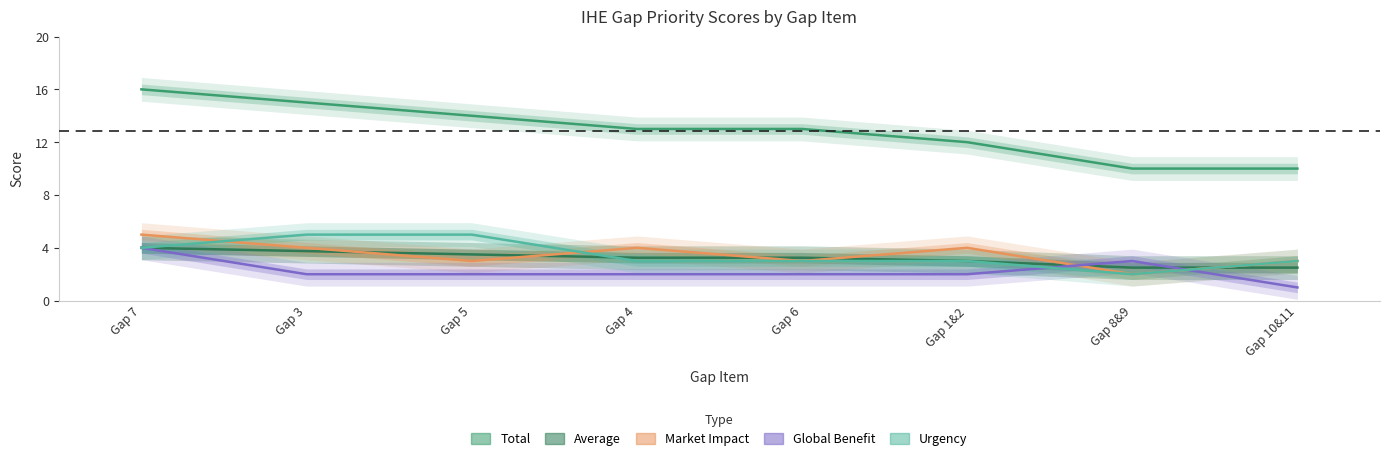

What is the label of the 2nd point from the right?

Gap 8&9